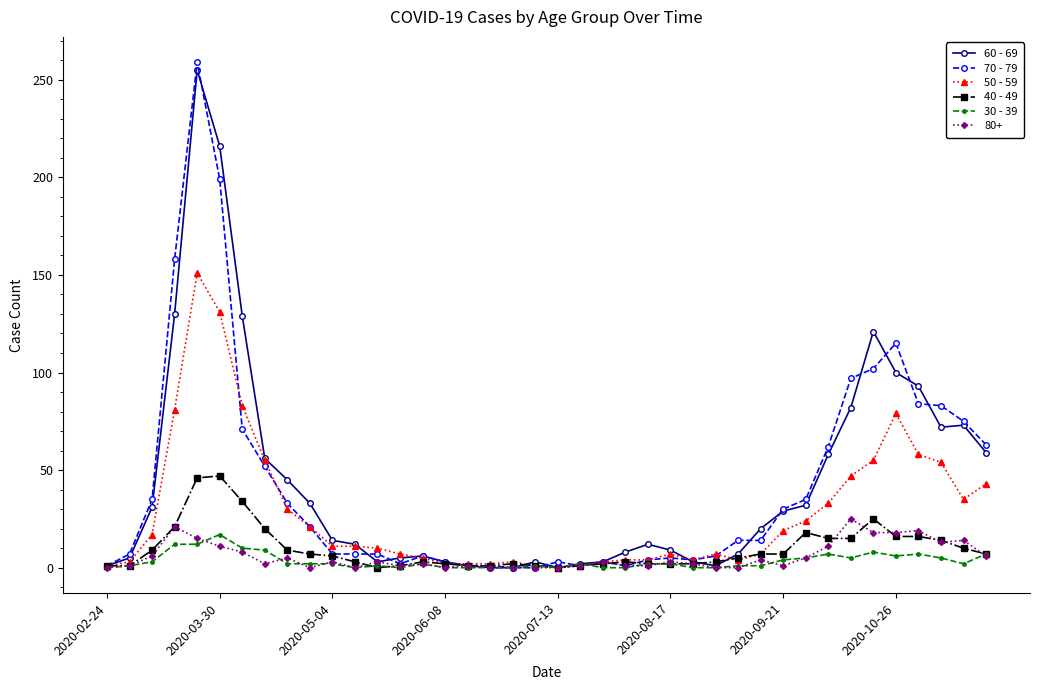

True or false: 30 - 39 has more than 1 points higher than both neighbors.

True